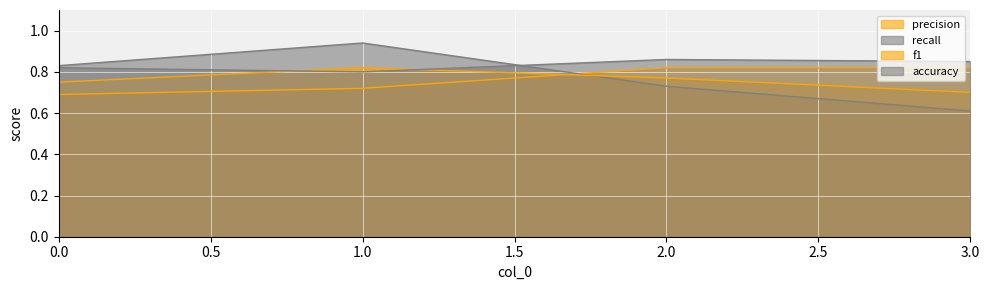

What is the highest value of the recall series?

0.9